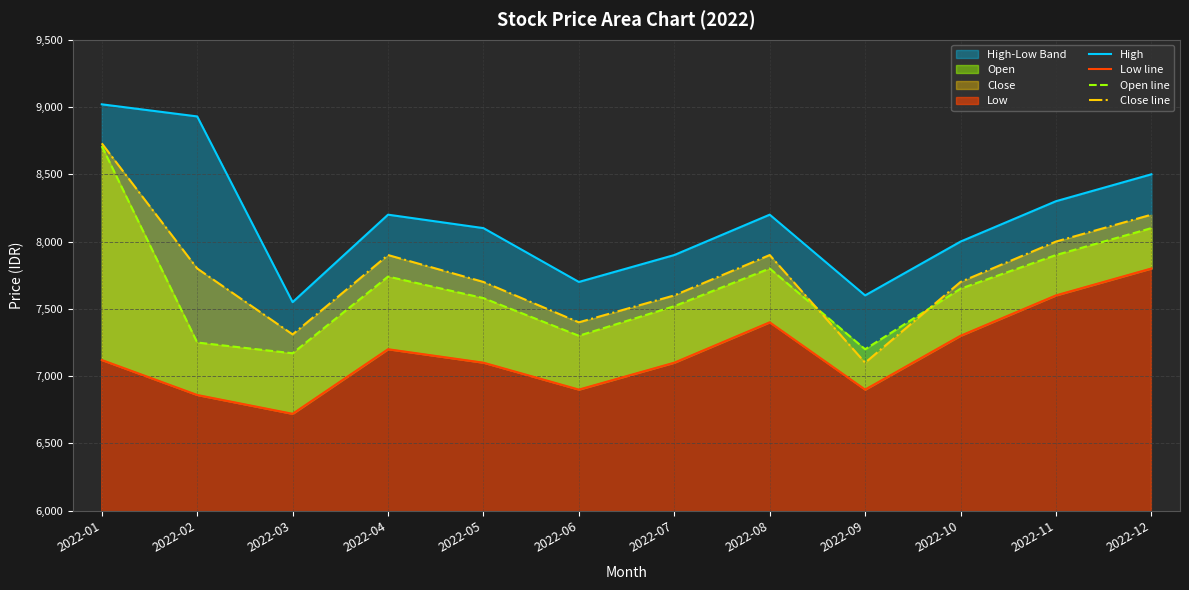

Rank the series by their maximum value, from lowest to highest.

Low line, Open line, Close line, High